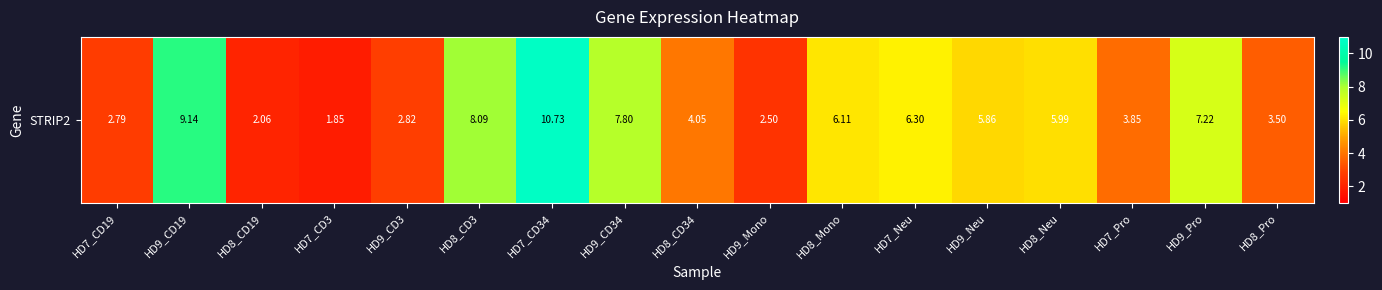

List the labels in order of value, smallest first.

HD7_CD3, HD8_CD19, HD9_Mono, HD7_CD19, HD9_CD3, HD8_Pro, HD7_Pro, HD8_CD34, HD9_Neu, HD8_Neu, HD8_Mono, HD7_Neu, HD9_Pro, HD9_CD34, HD8_CD3, HD9_CD19, HD7_CD34